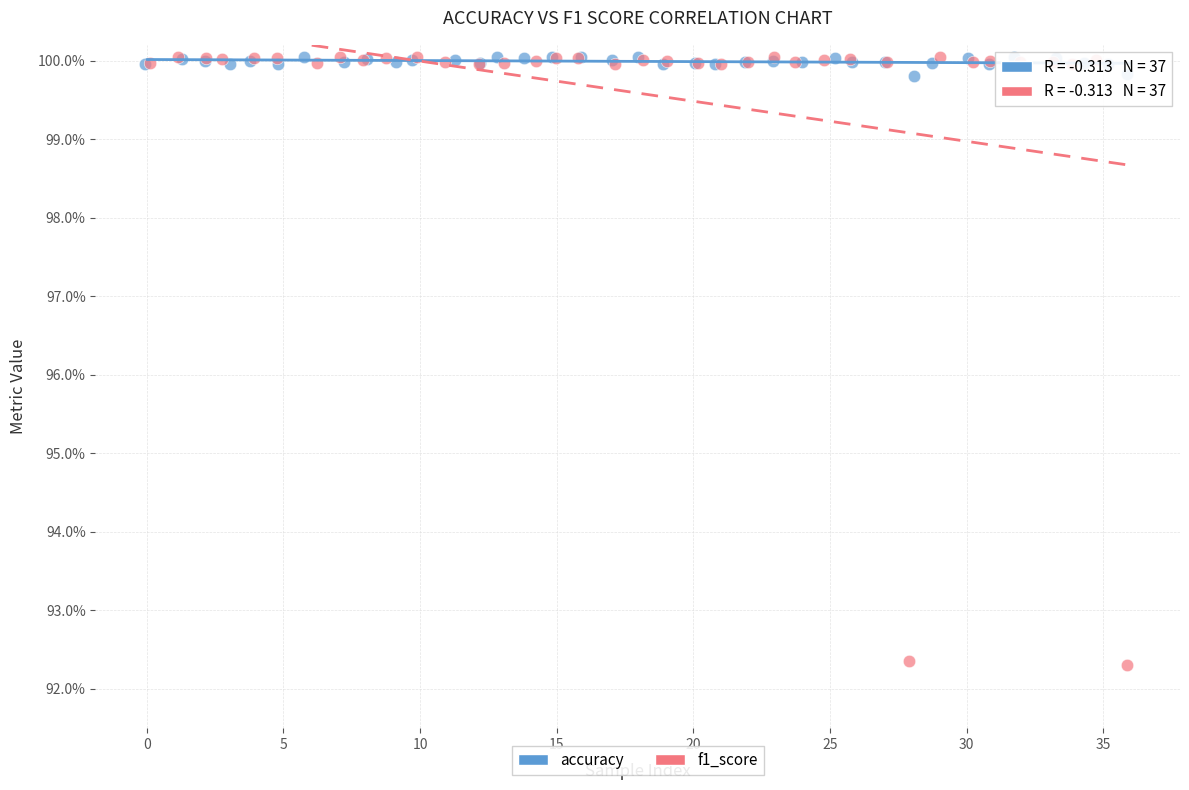

What are all the series names shown in the legend?

accuracy, f1_score